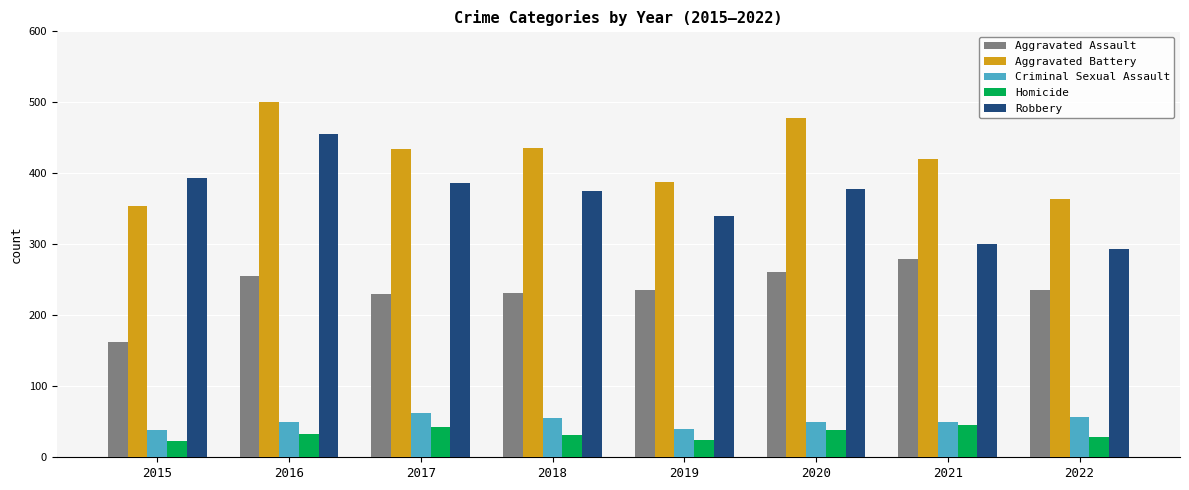

Which series has the largest total across all categories?

Aggravated Battery